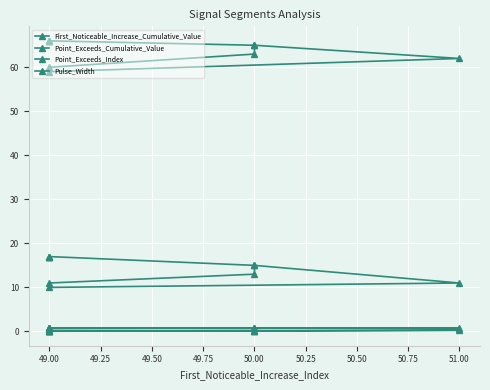

What is the lowest value of the Point_Exceeds_Cumulative_Value series?

0.7